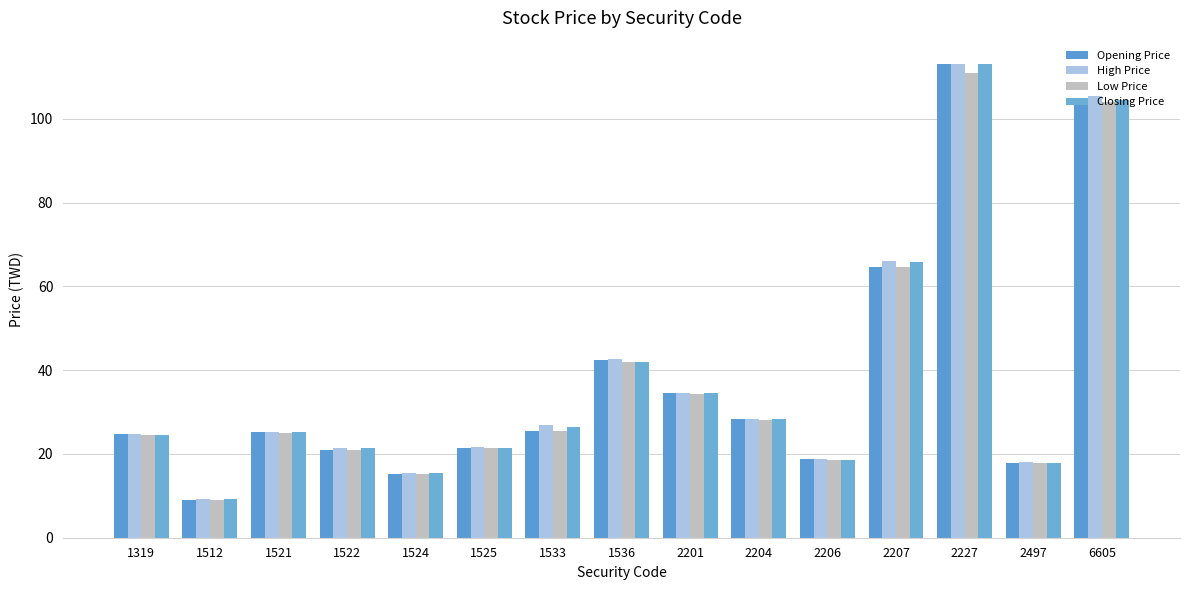

Is it true that Low Price equals 92.5 at 2207?

False